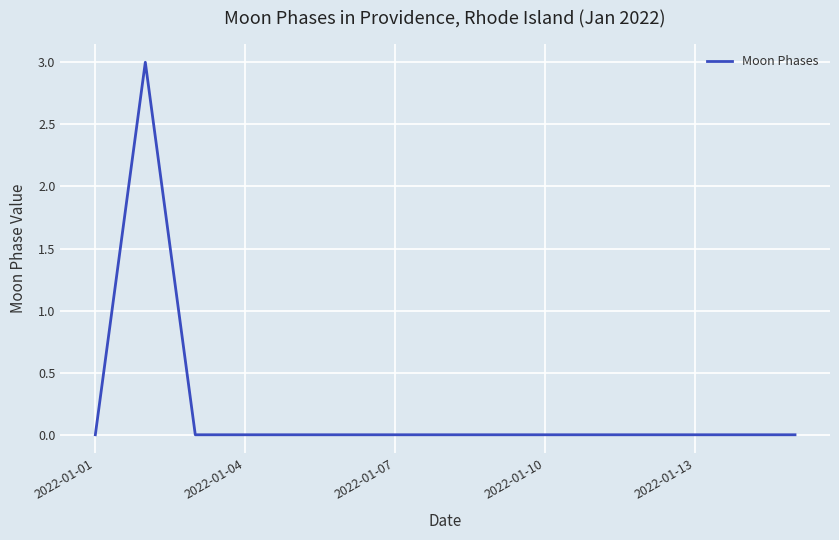

What is the maximum value shown in the chart?

3